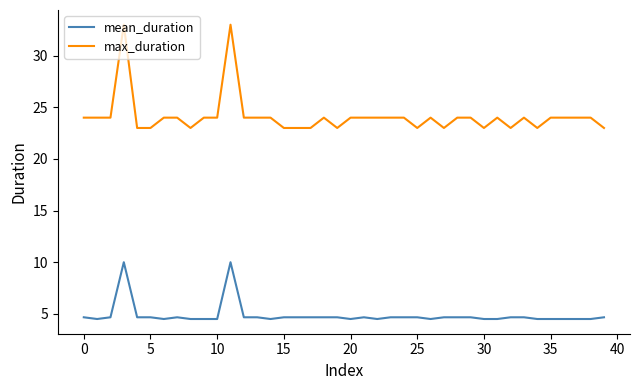

What is the maximum value for mean_duration?

10.0